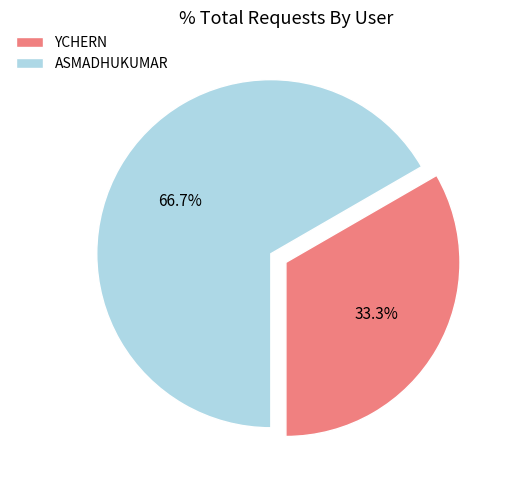

To the nearest percent, what portion does YCHERN represent?

33%